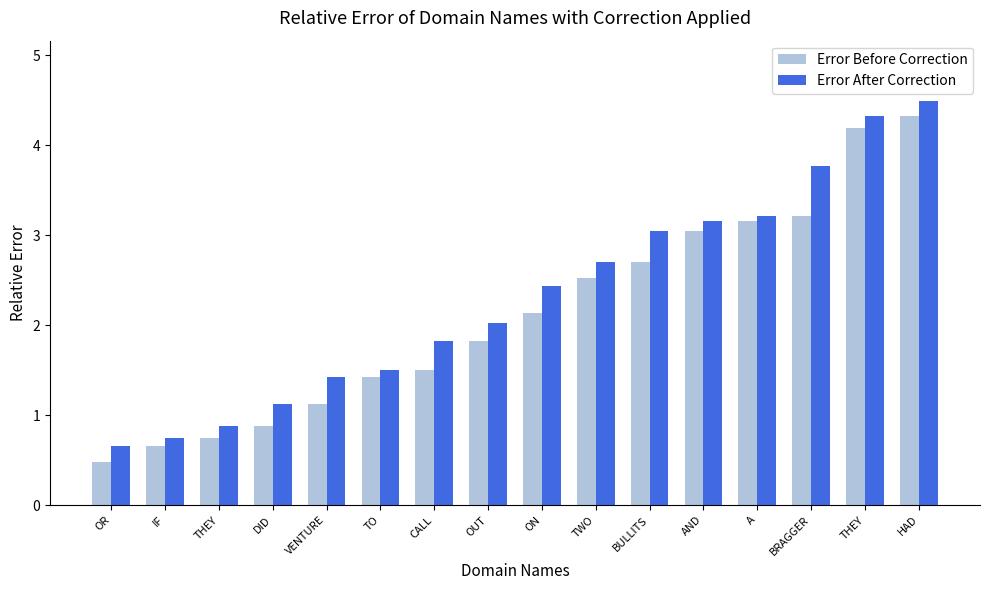

Does the chart contain any negative values?

No